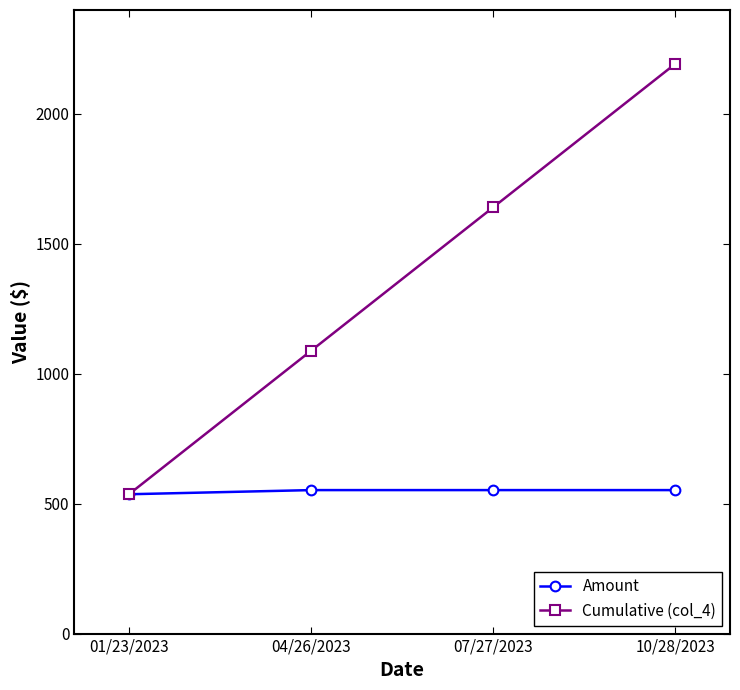

At how many categories does at least one series exceed 1209?

2